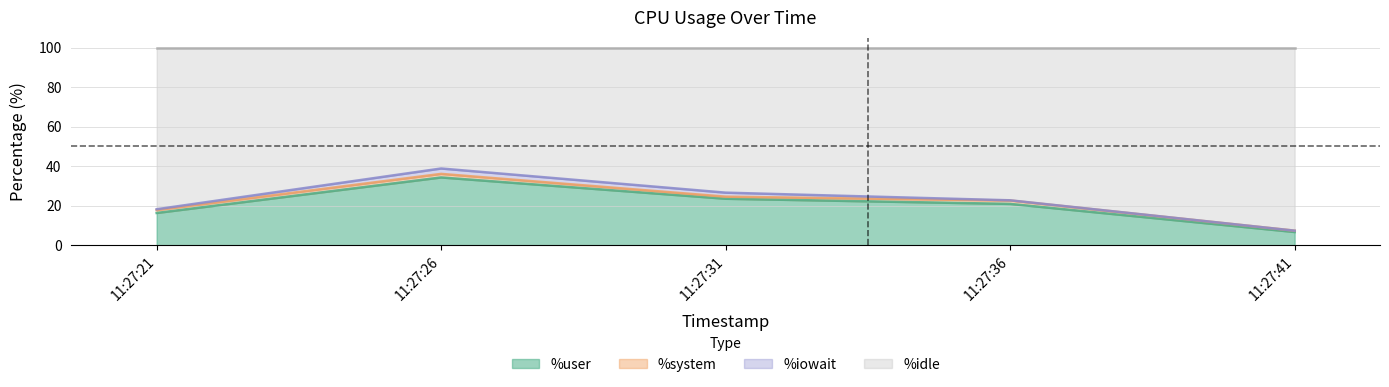

Which category has the lowest value in the %user series?

11:27:41